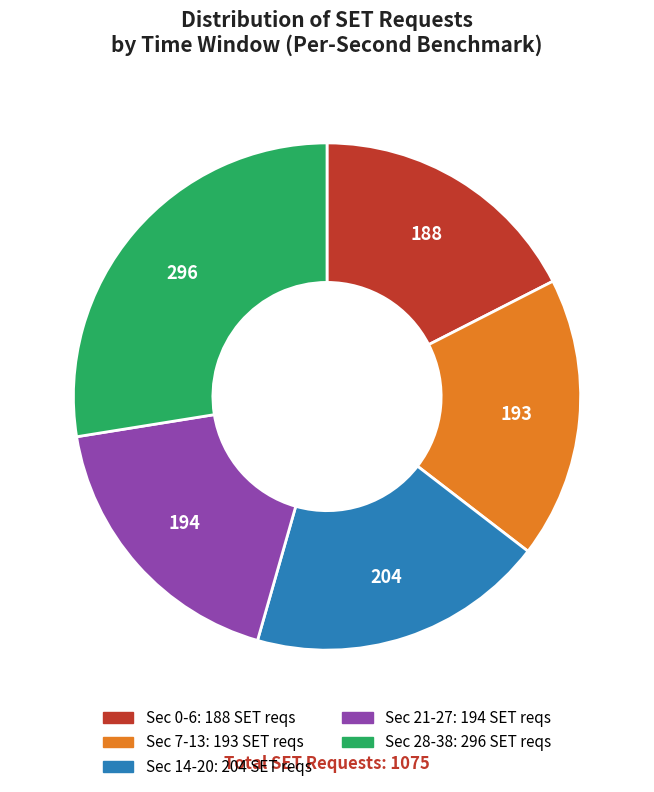

Is there a majority slice in this chart?

No